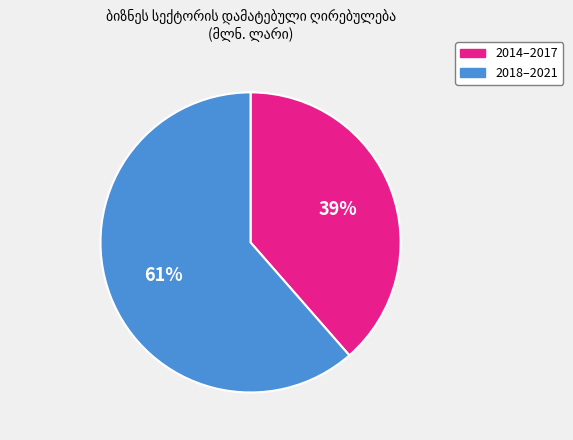

To the nearest percent, what is the average slice percentage?

50%